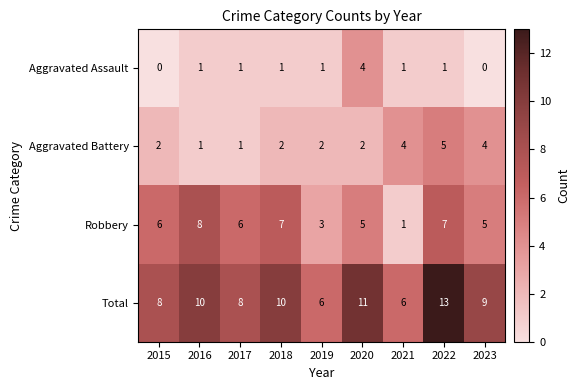

List the series in order of their peak value, lowest first.

Aggravated Assault, Aggravated Battery, Robbery, Total